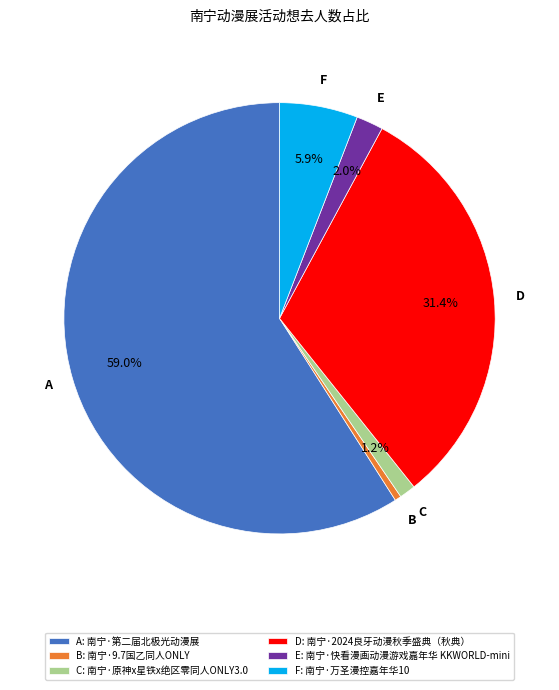

Count the number of slices in the pie.

6